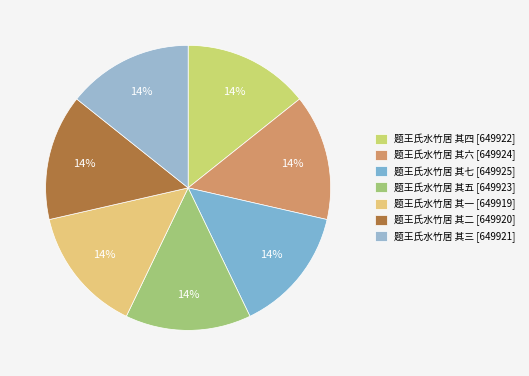

Combined, what portion of the pie is 题王氏水竹居 其二 and 题王氏水竹居 其一?

28.6%